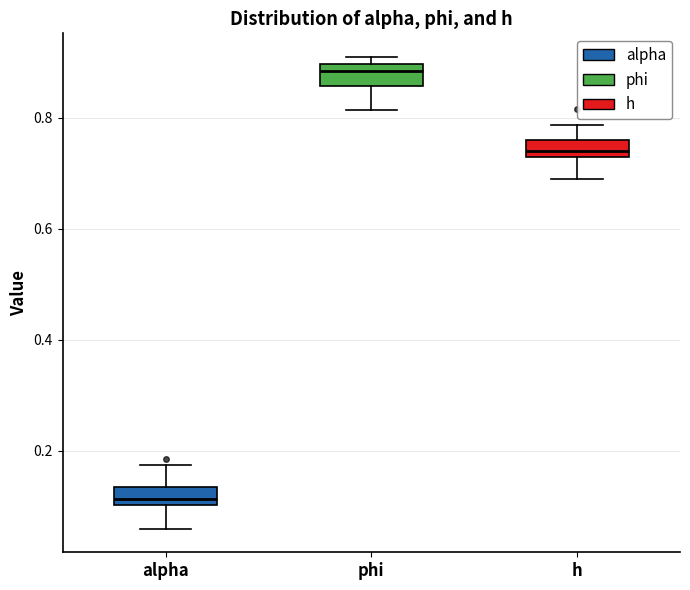

Reading left to right, transcribe this box plot: for each box, give where its median line is, the range the box spans, and where its two whiskers end, as read against the y-axis. The values are not printed on the chart, so give them approximately, as read against the axis.

alpha: median 0.12, box 0.10 to 0.14, whiskers 0.06 to 0.18
phi: median 0.88, box 0.86 to 0.90, whiskers 0.82 to 0.90 (just above the box's upper edge)
h: median 0.74, box 0.72 to 0.76, whiskers 0.68 to 0.78